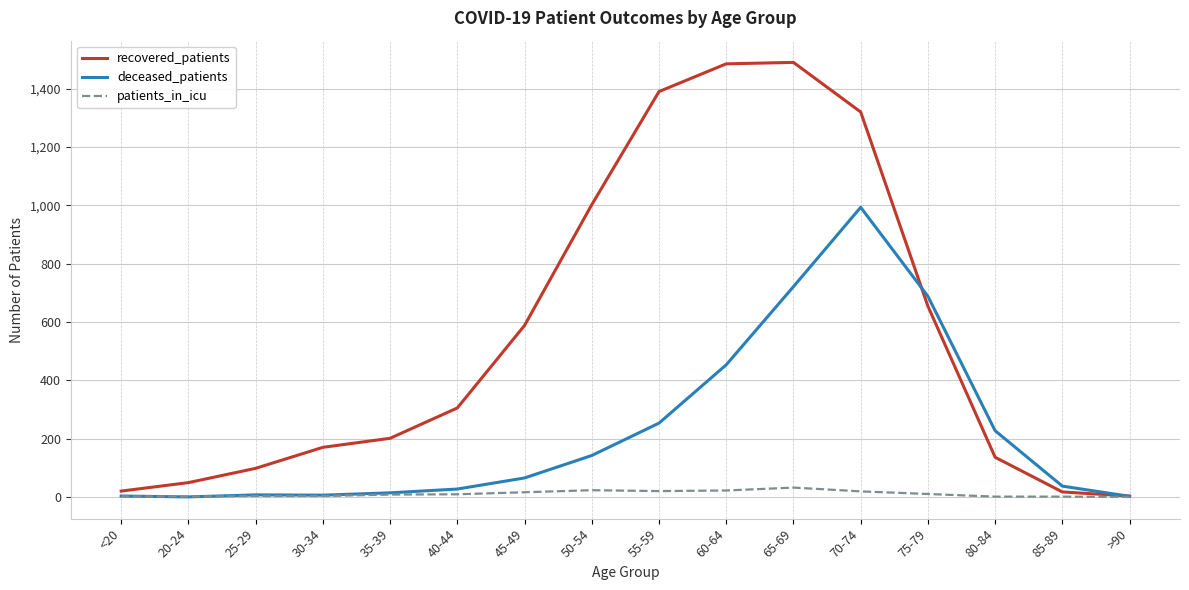

What is the greatest value displayed?

1490